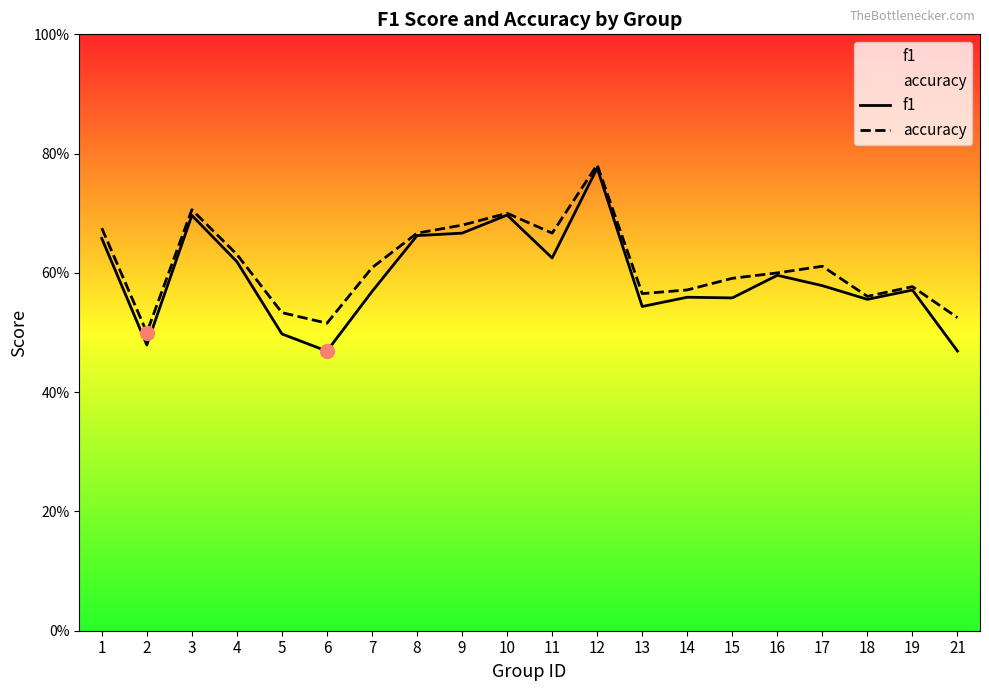

The value of accuracy at 6 is 0.2. True or false?

False